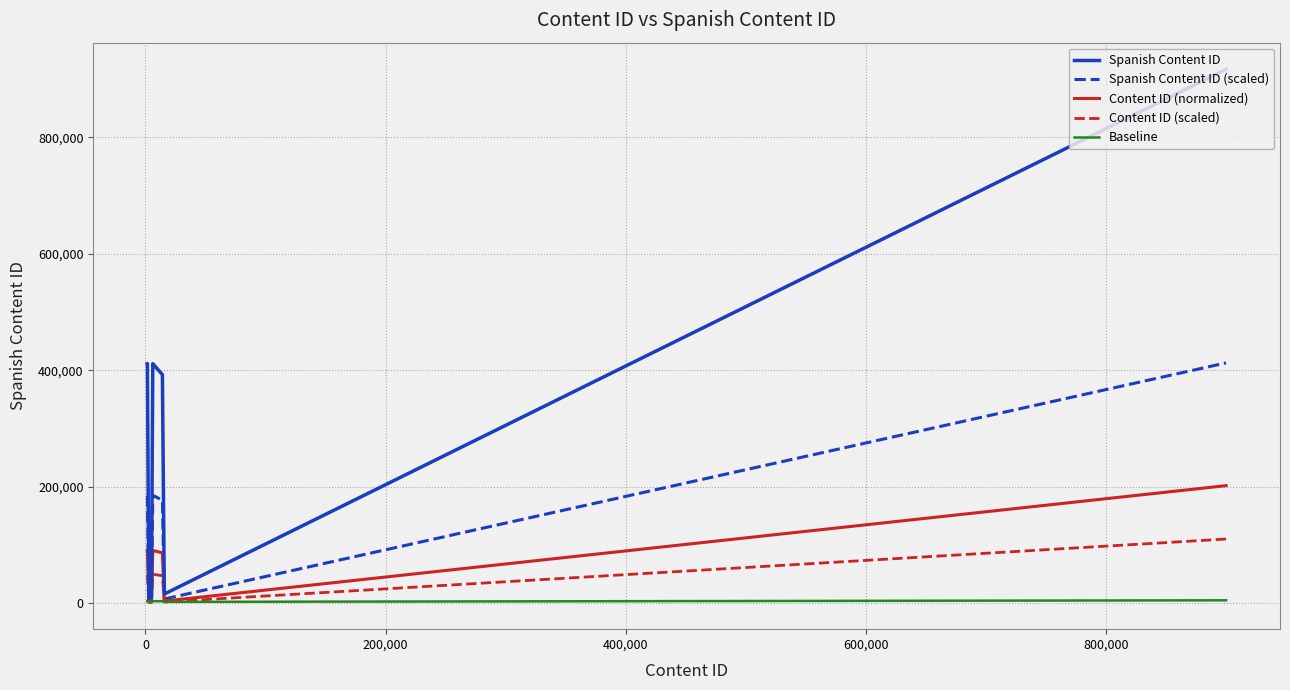

Which series has the largest range (max minus min)?

Spanish Content ID